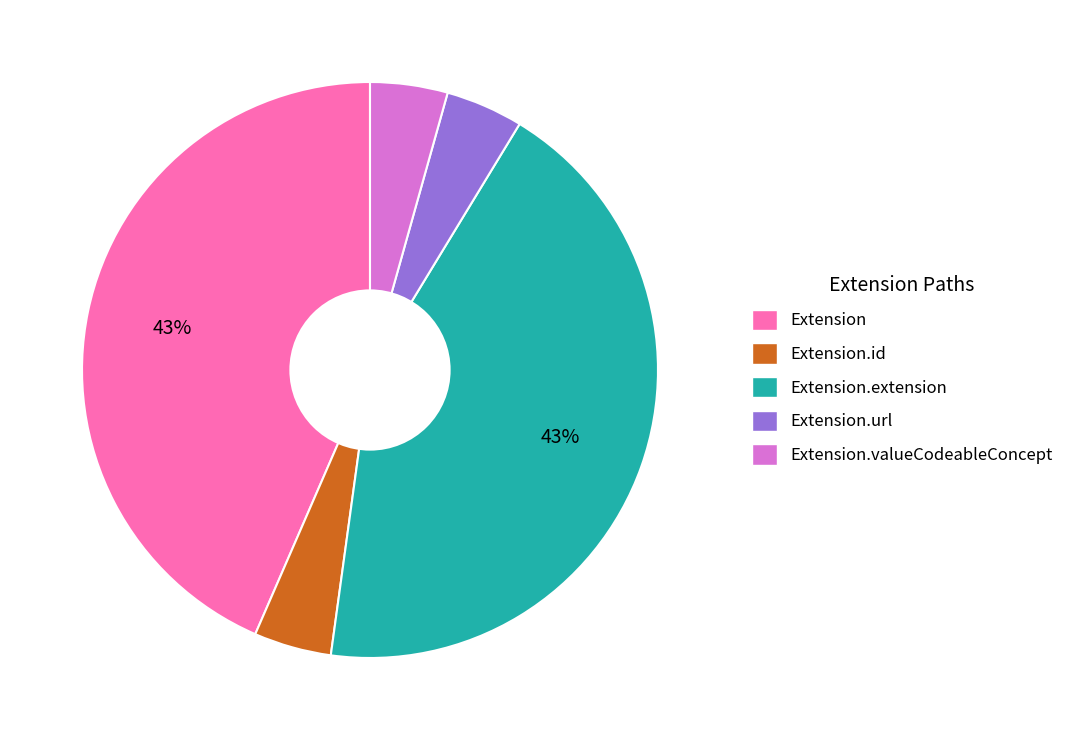

Is there any slice that represents more than half of the pie?

No